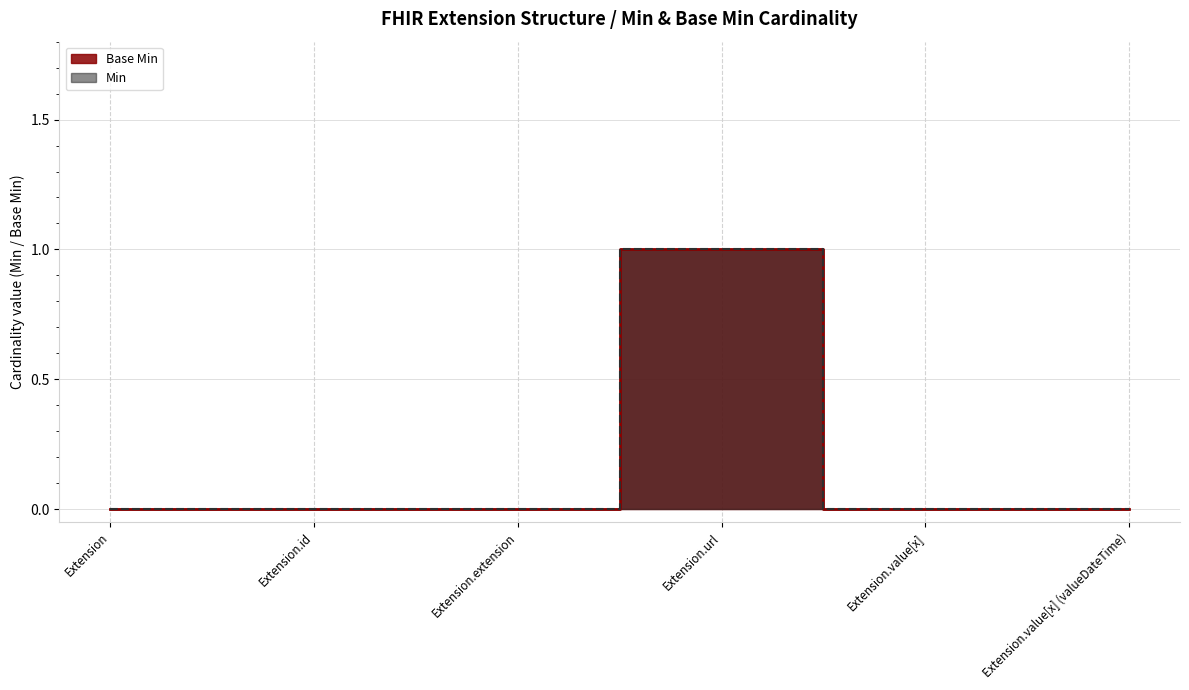

What is the label of the 2nd point from the right?

Extension.value[x]